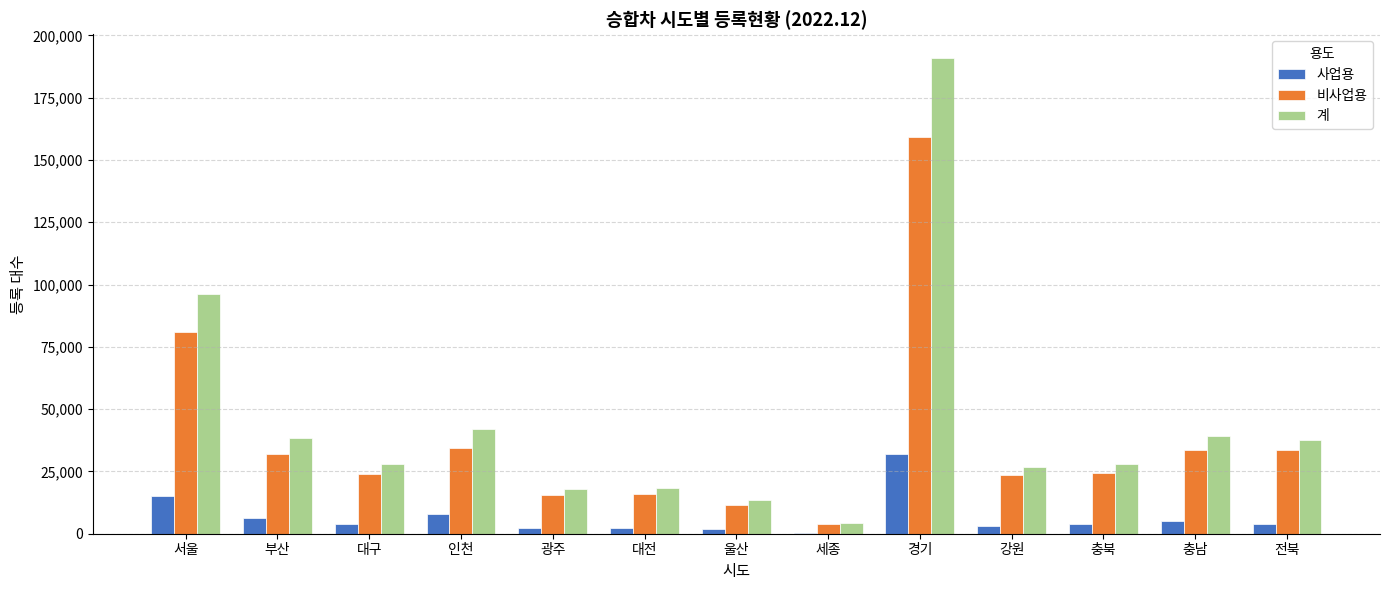

Between 부산 and 세종, which series saw the biggest shift?

계